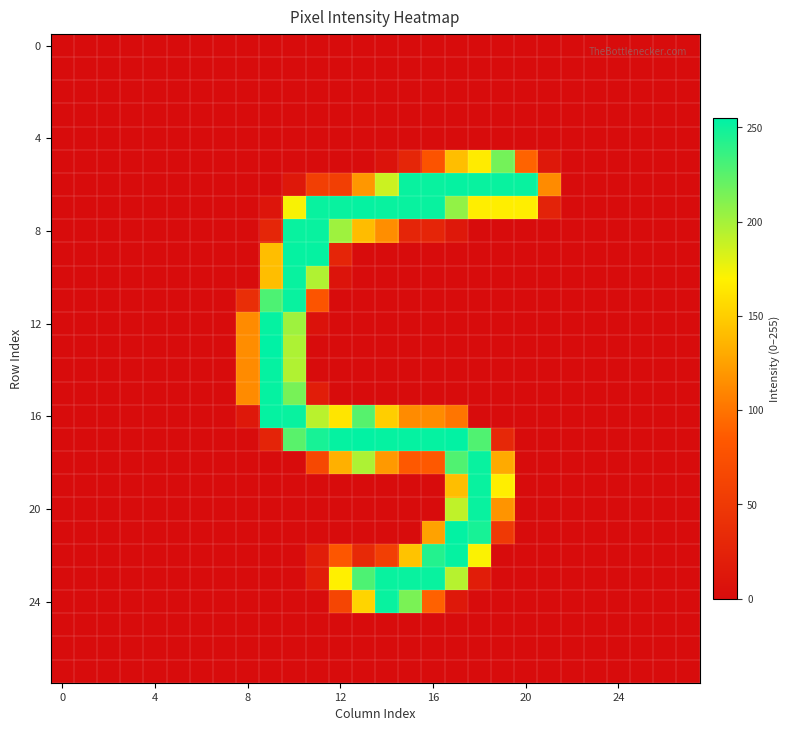

What is the maximum value shown in the chart?

255